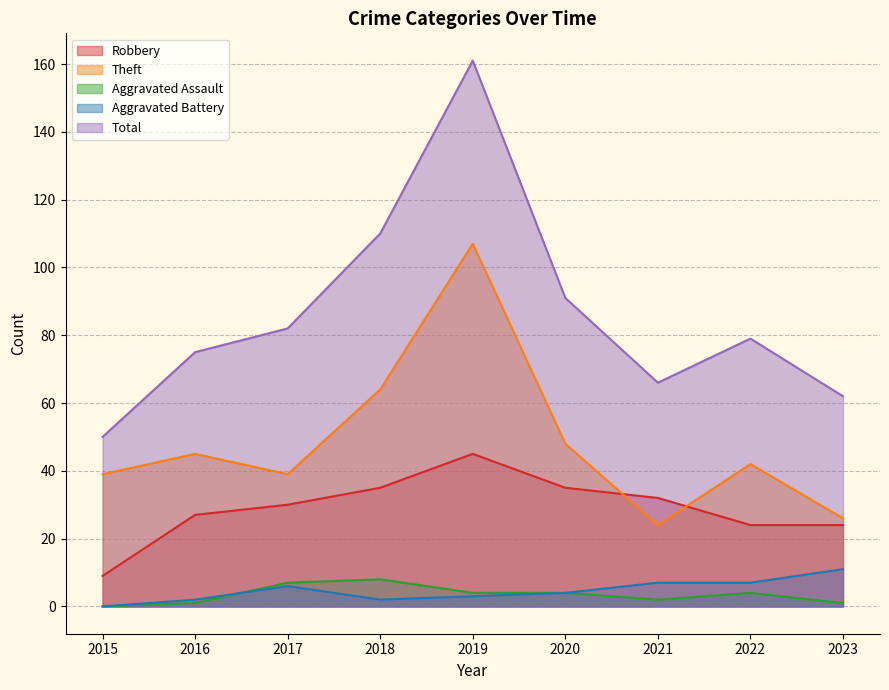

Where is the first local maximum for Theft?

2016